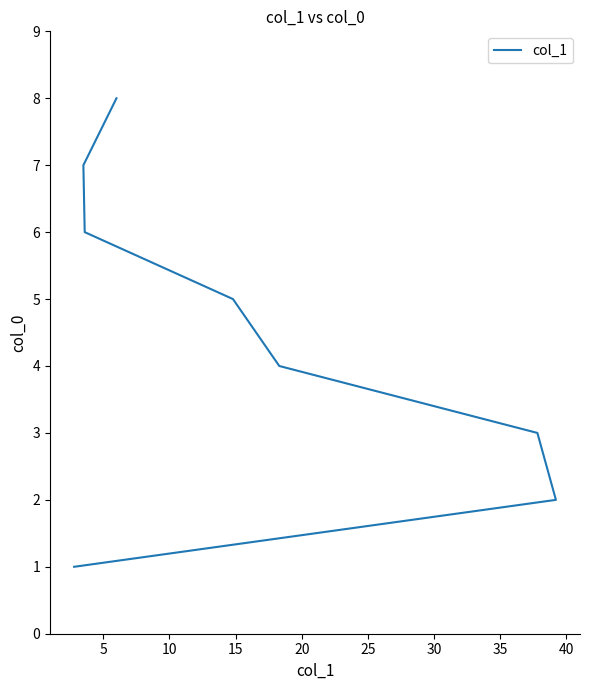

How many data points does each series have?

8